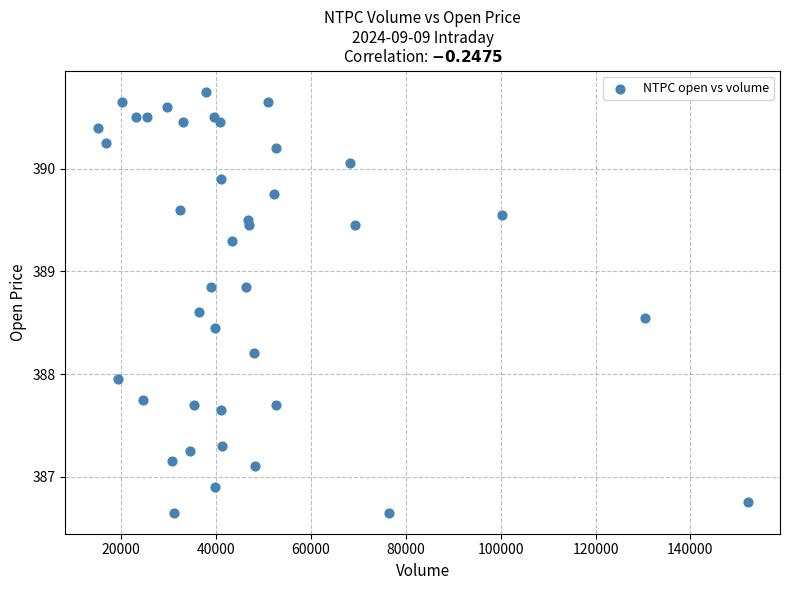

What is the range of Y values (max minus min)?

4.1